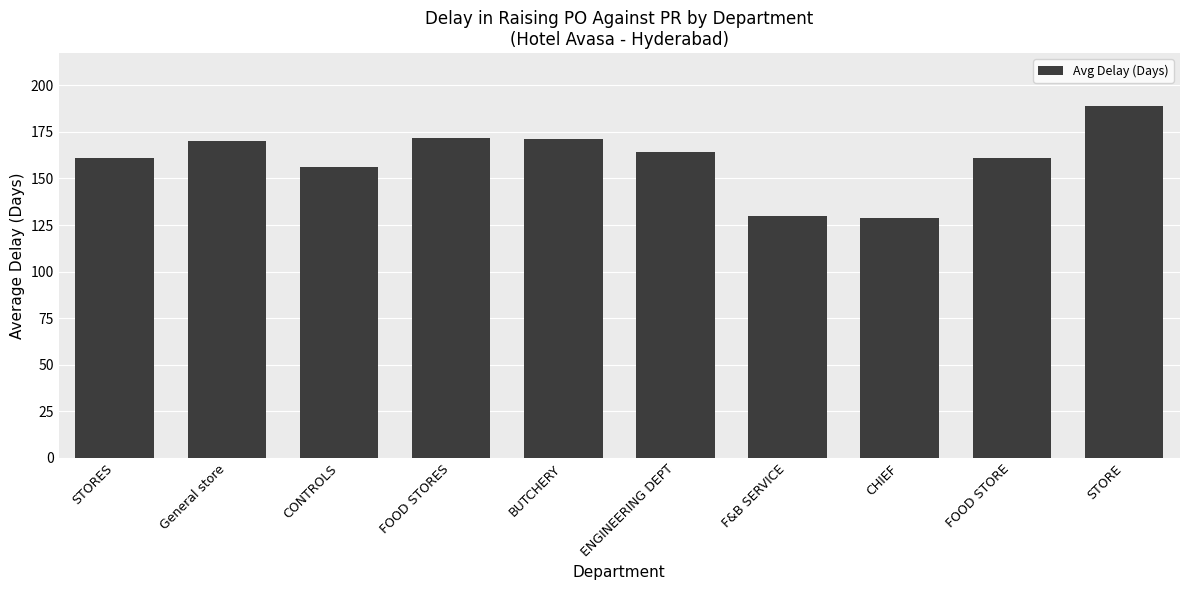

Reading right to left, what are all the values shown in this chart?

189	161	129	130	164	171	172	156	170	161